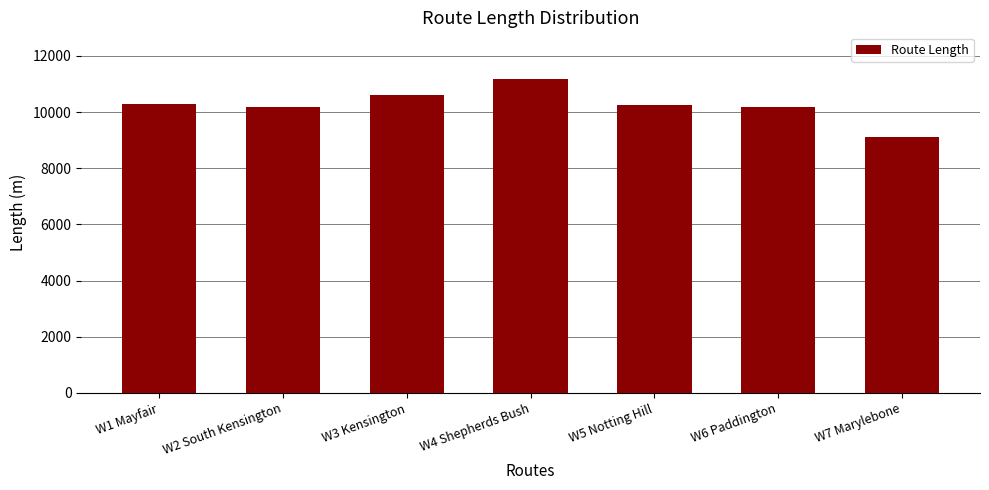

How many bars are there in total?

7